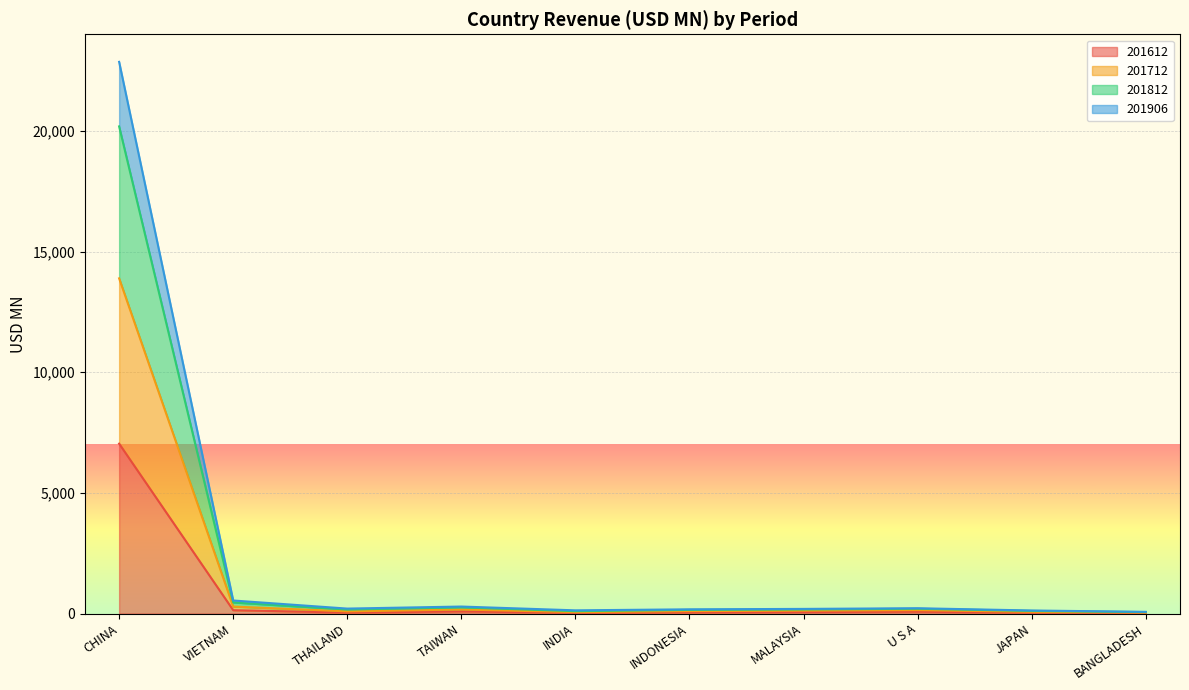

What is the value of the 201812 point at the 10th from the left?

69.7